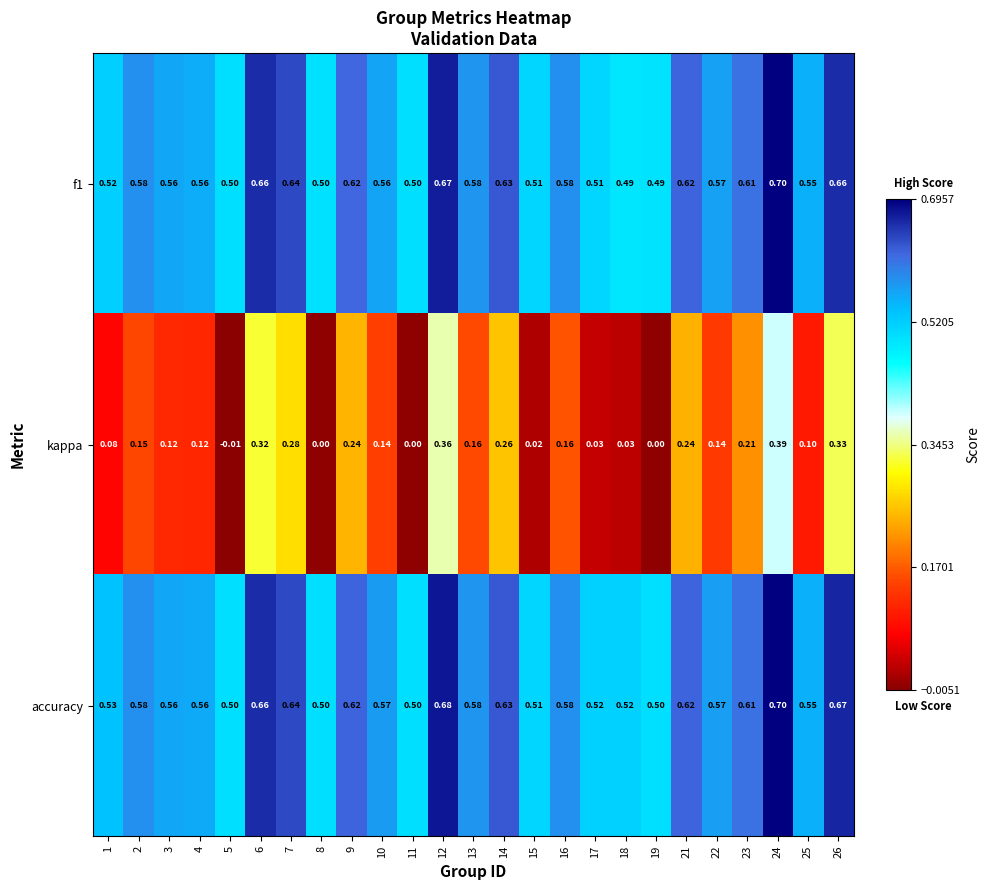

Between 13 and 26, which series saw the biggest shift?

kappa